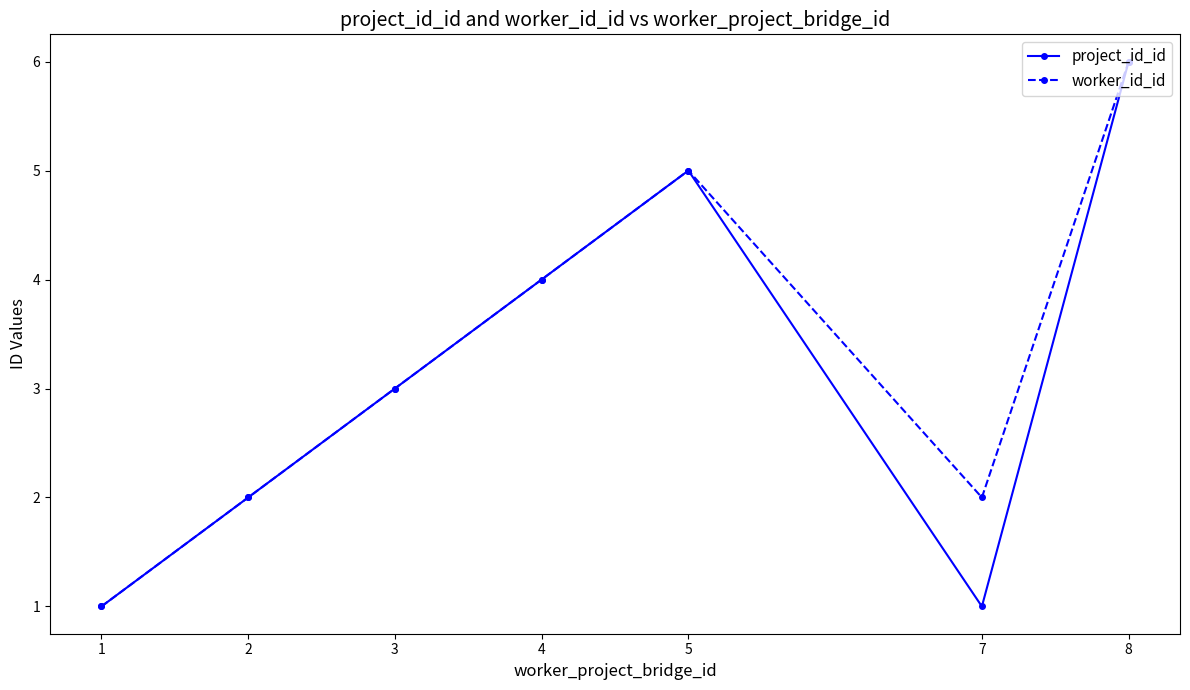

At which category is the sum across all series the highest?

8